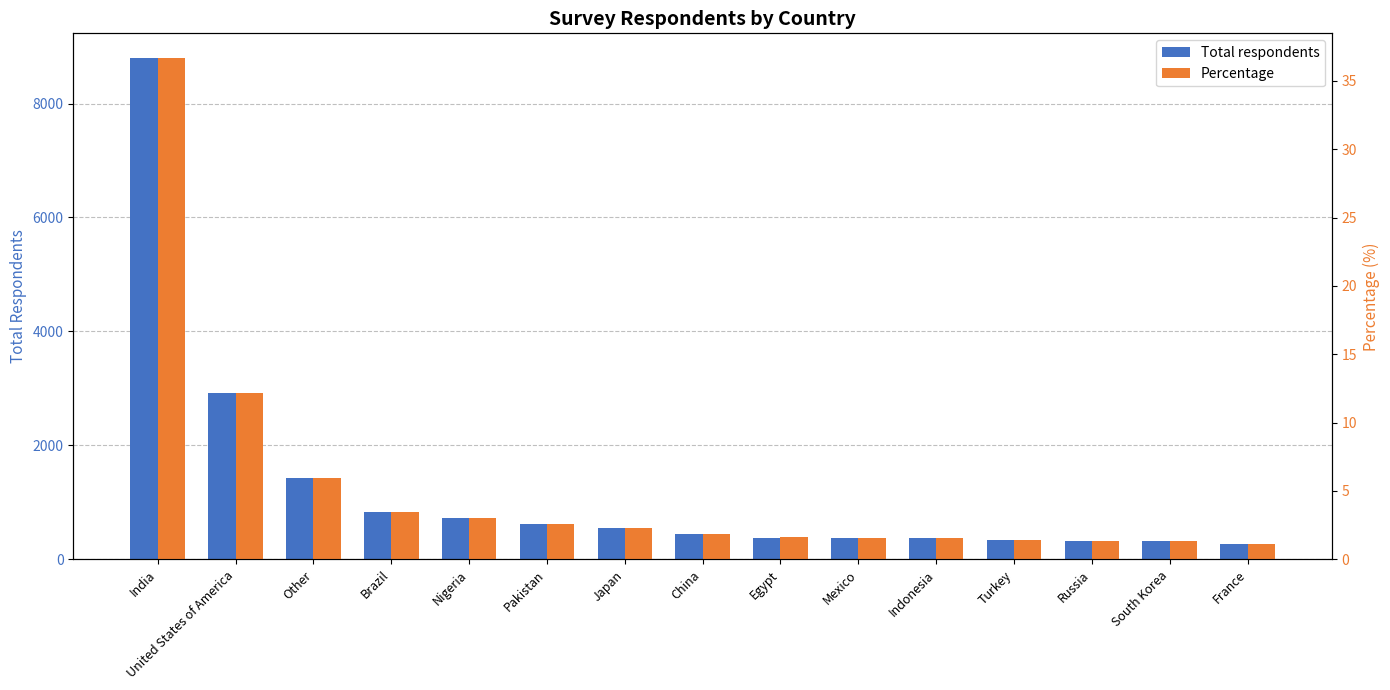

Is it true that Percentage equals 6.2 at Brazil?

False